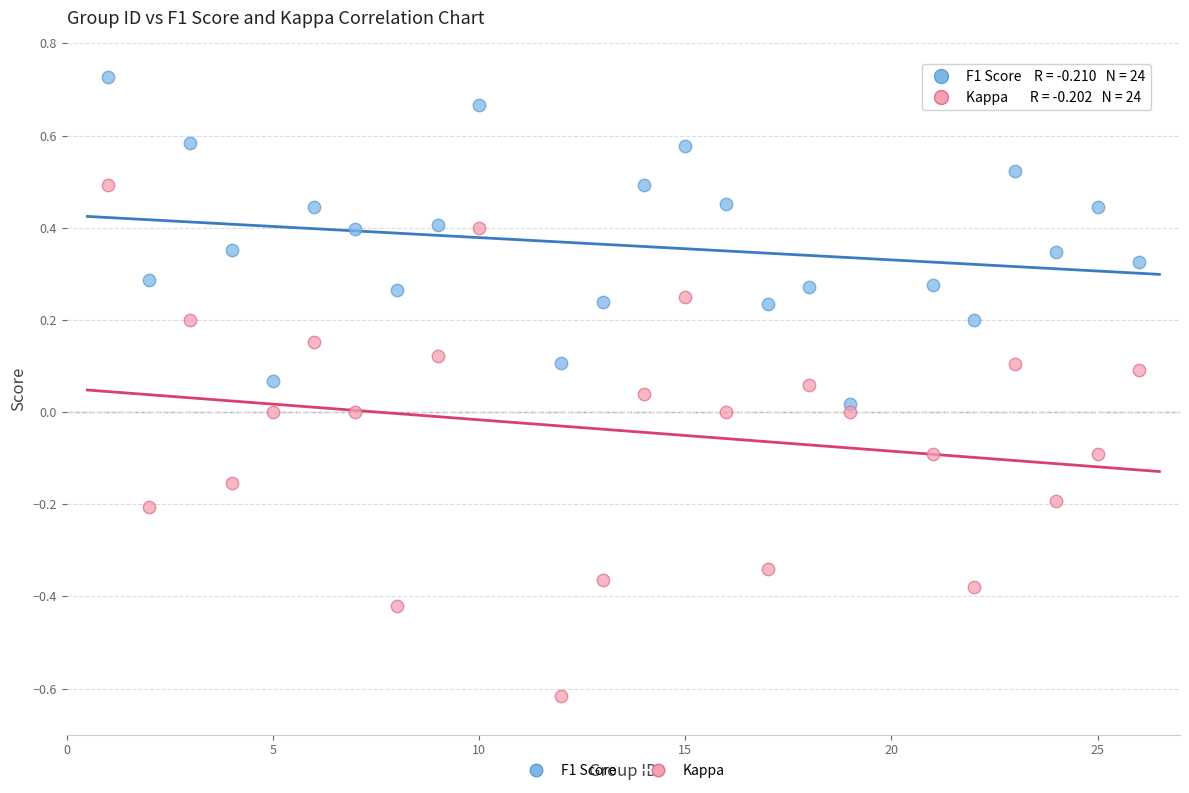

Which series reaches the minimum Y coordinate?

Kappa